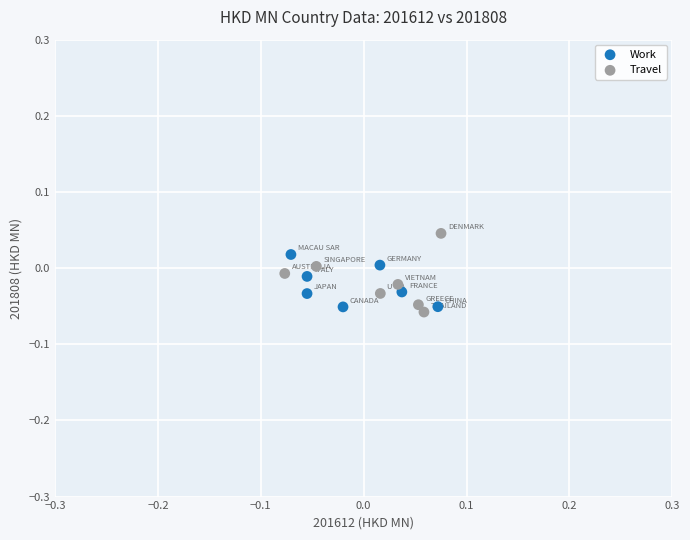

Which series has the widest spread of Y values?

Travel